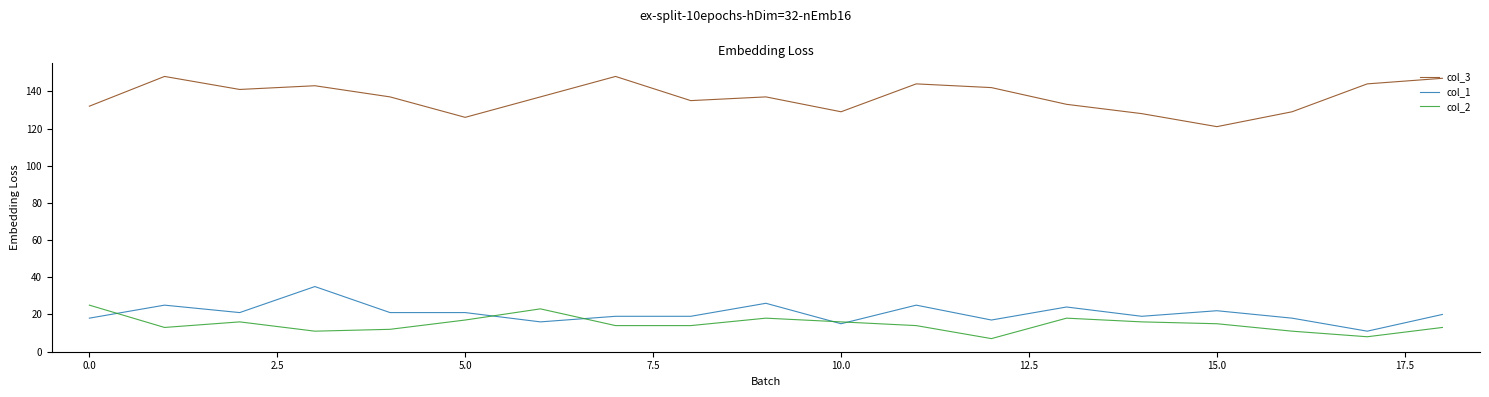

True or false: col_1 and col_3 intersect in this chart.

False